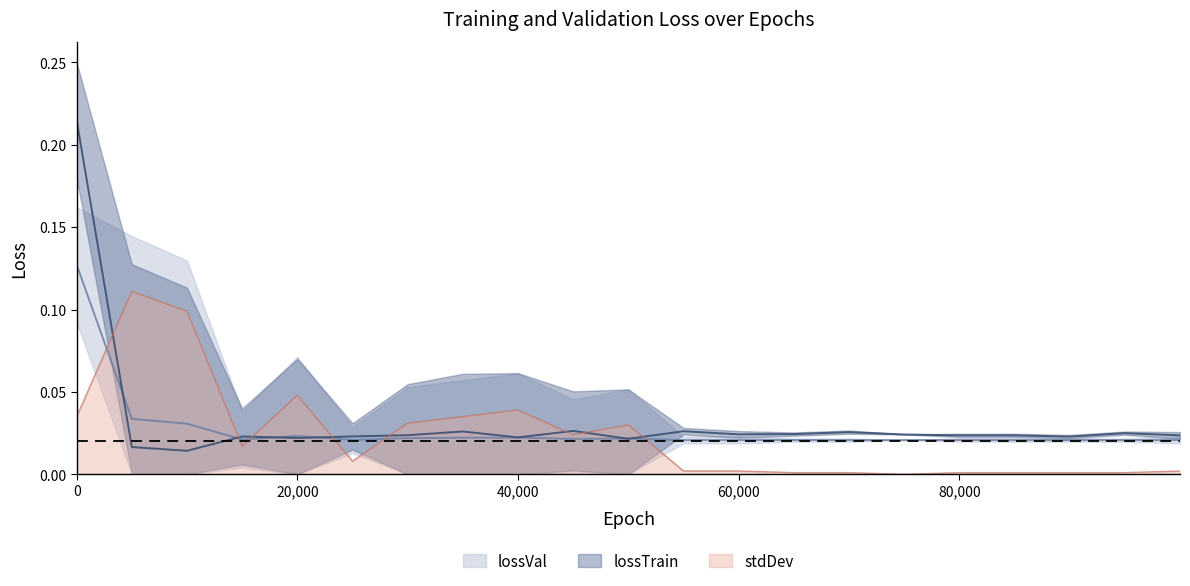

The lossVal series shows 0.0 at 95000. True or false?

True